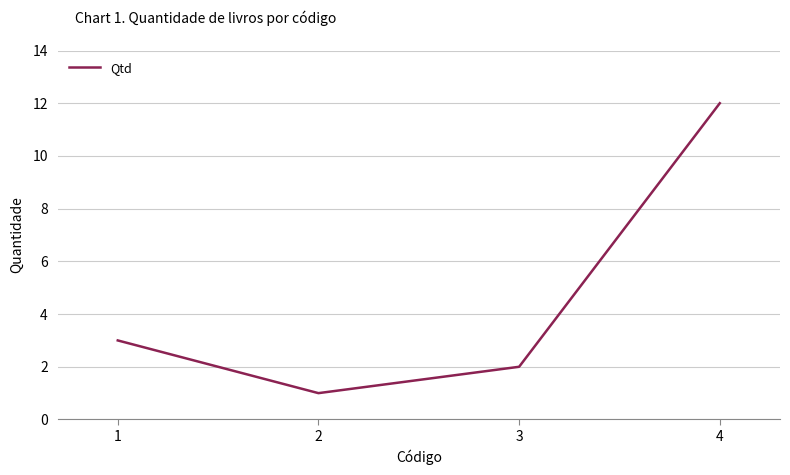

The value at 1 is 1. True or false?

False